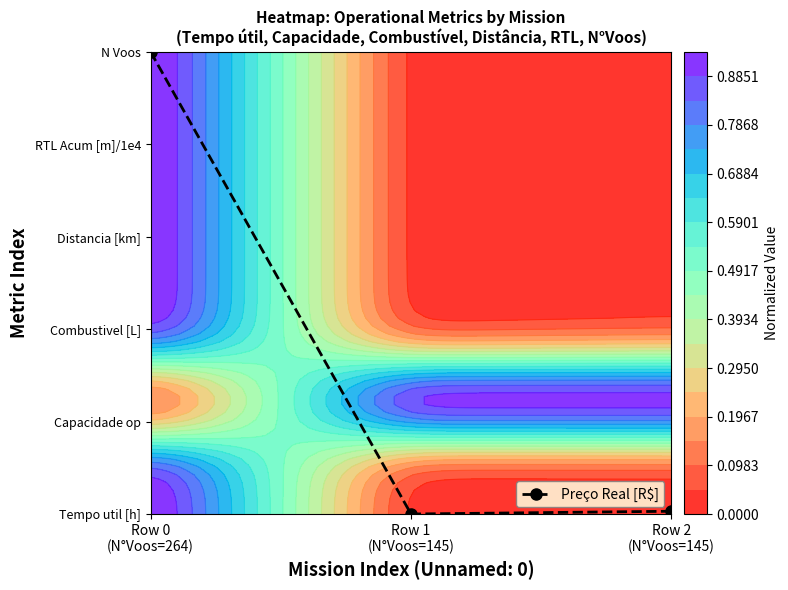

How many data points does each series have?

3